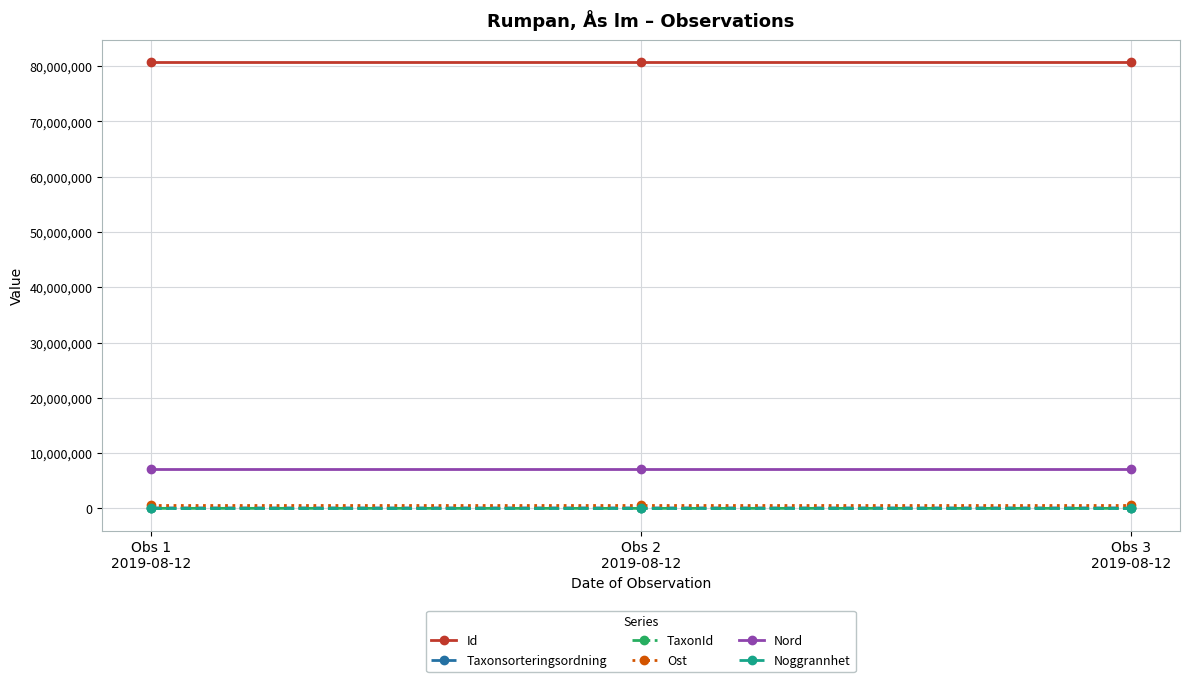

Which series has the largest total across all categories?

Id